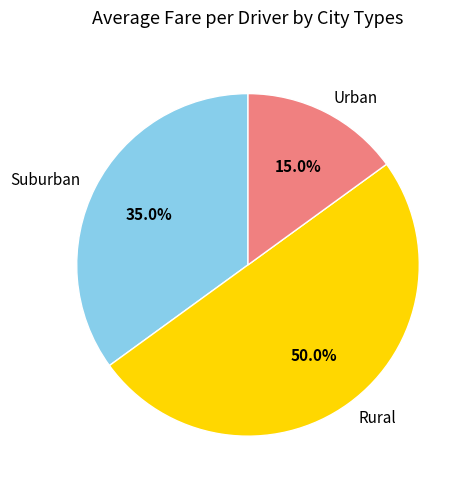

How many slices are in this pie chart?

3